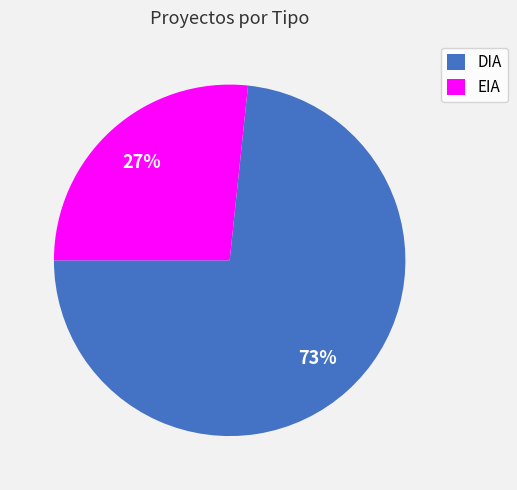

Is there a majority slice in this chart?

Yes